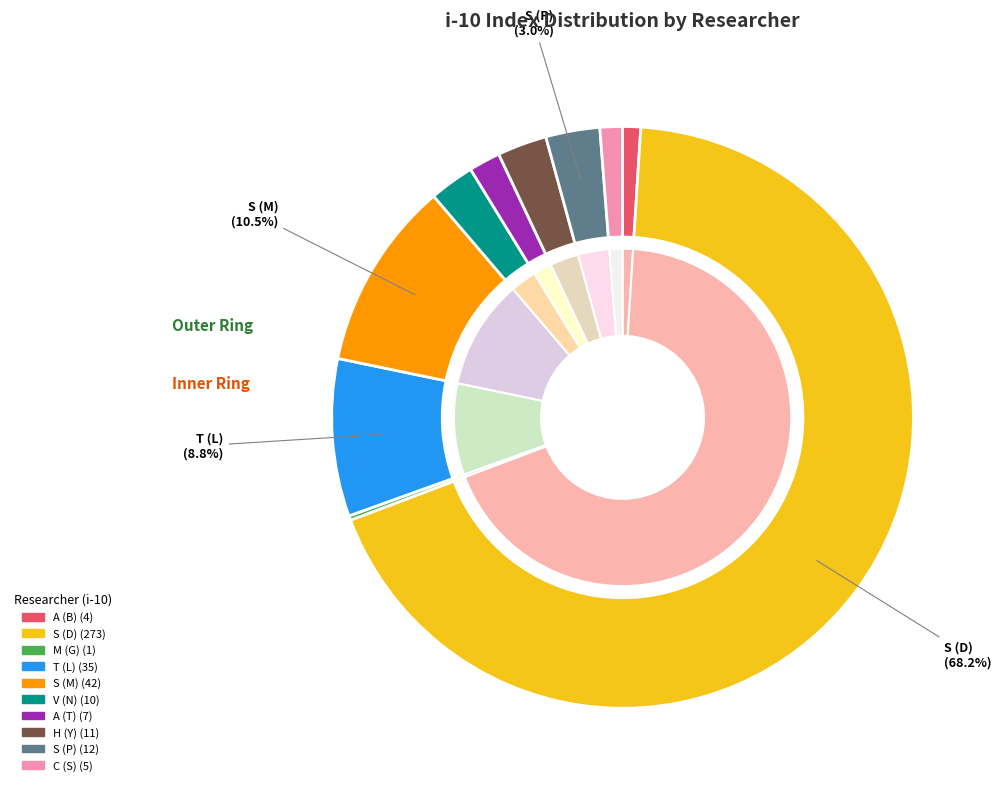

What is the ratio of the value at S (M) to the value at C (S)?

8.4